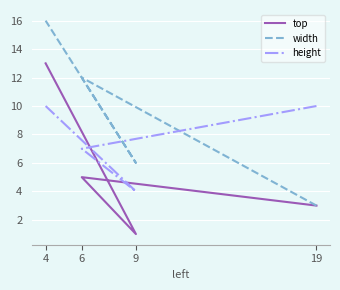

Rank the categories by width value from highest to lowest.

4, 6, 9, 19